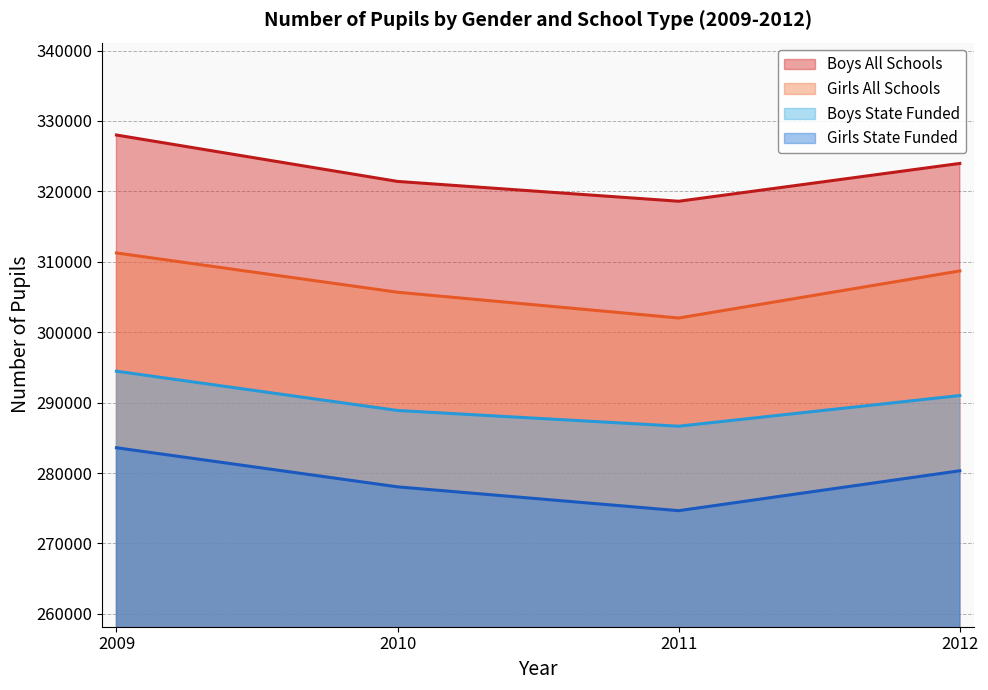

What is the minimum value for Girls All Schools?

302018